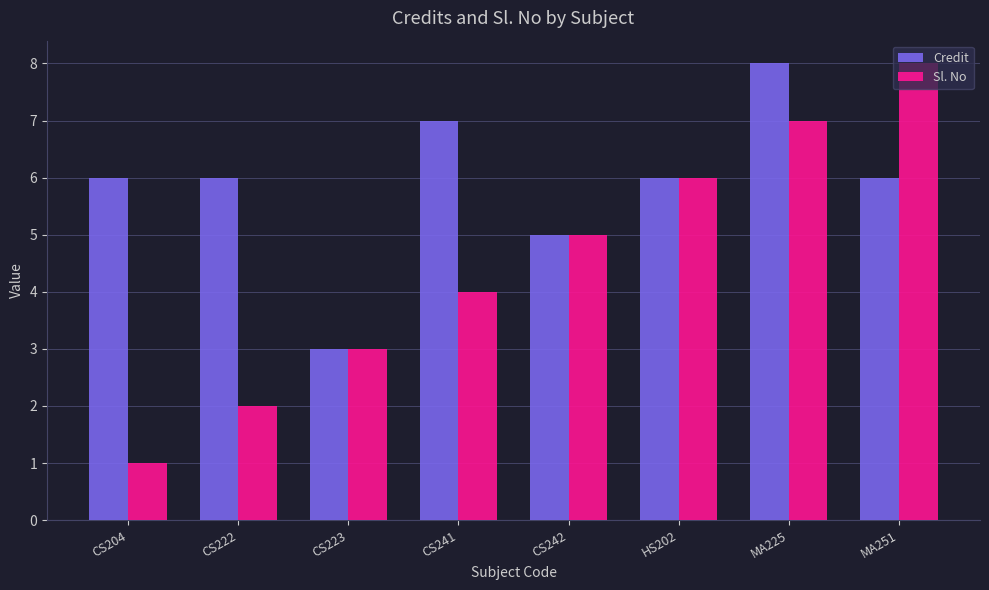

True or false: Credit has a value of 9 at CS204.

False